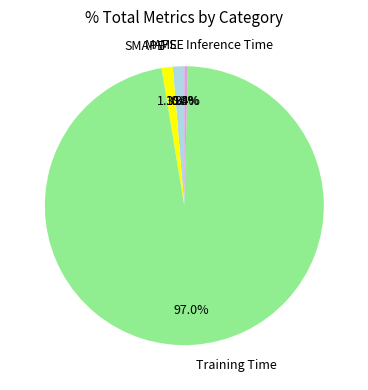

What percentage is the SMAPE slice, to the nearest percent?

1%